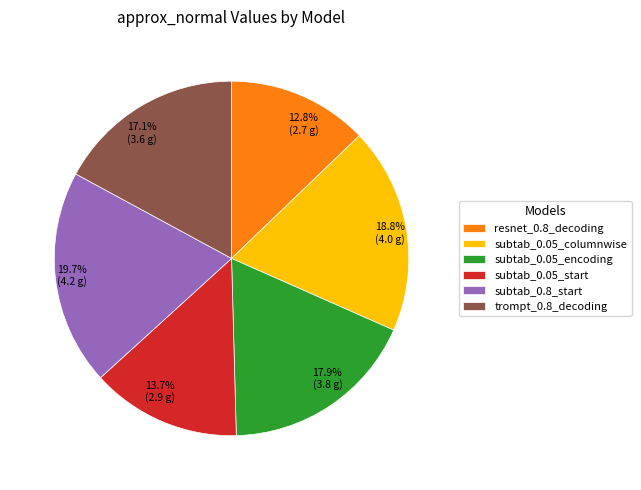

What portion of the pie excludes subtab_0.05_start?

86.3%